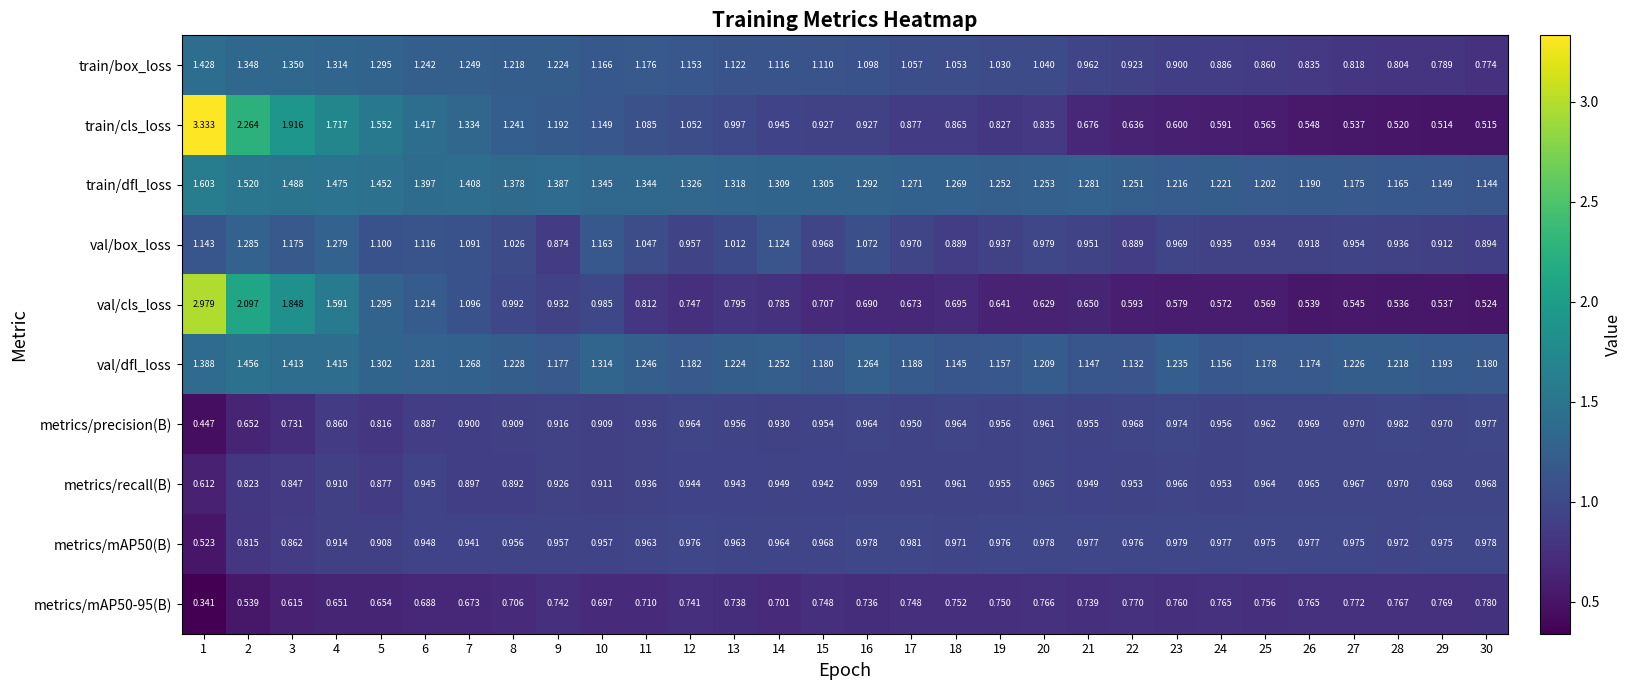

Which series changed the most between 9 and 26?

train/cls_loss